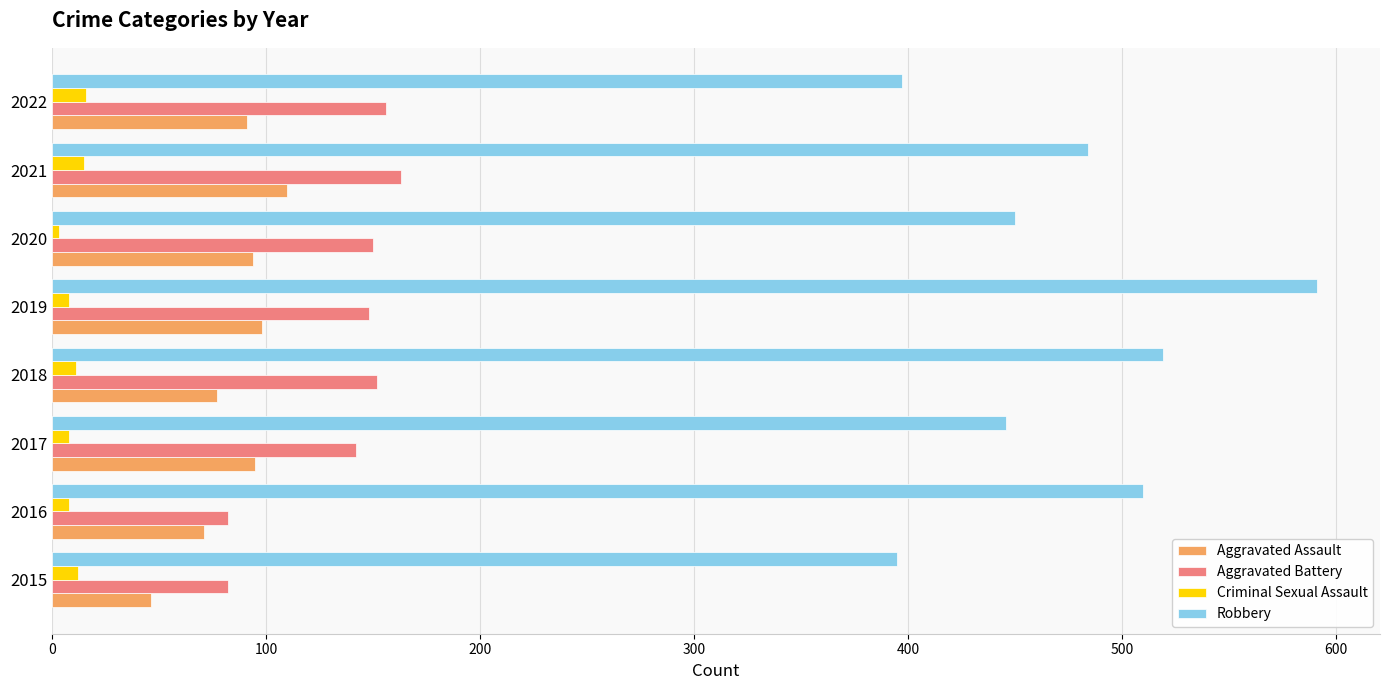

List the series in order of their peak value, highest first.

Robbery, Aggravated Battery, Aggravated Assault, Criminal Sexual Assault